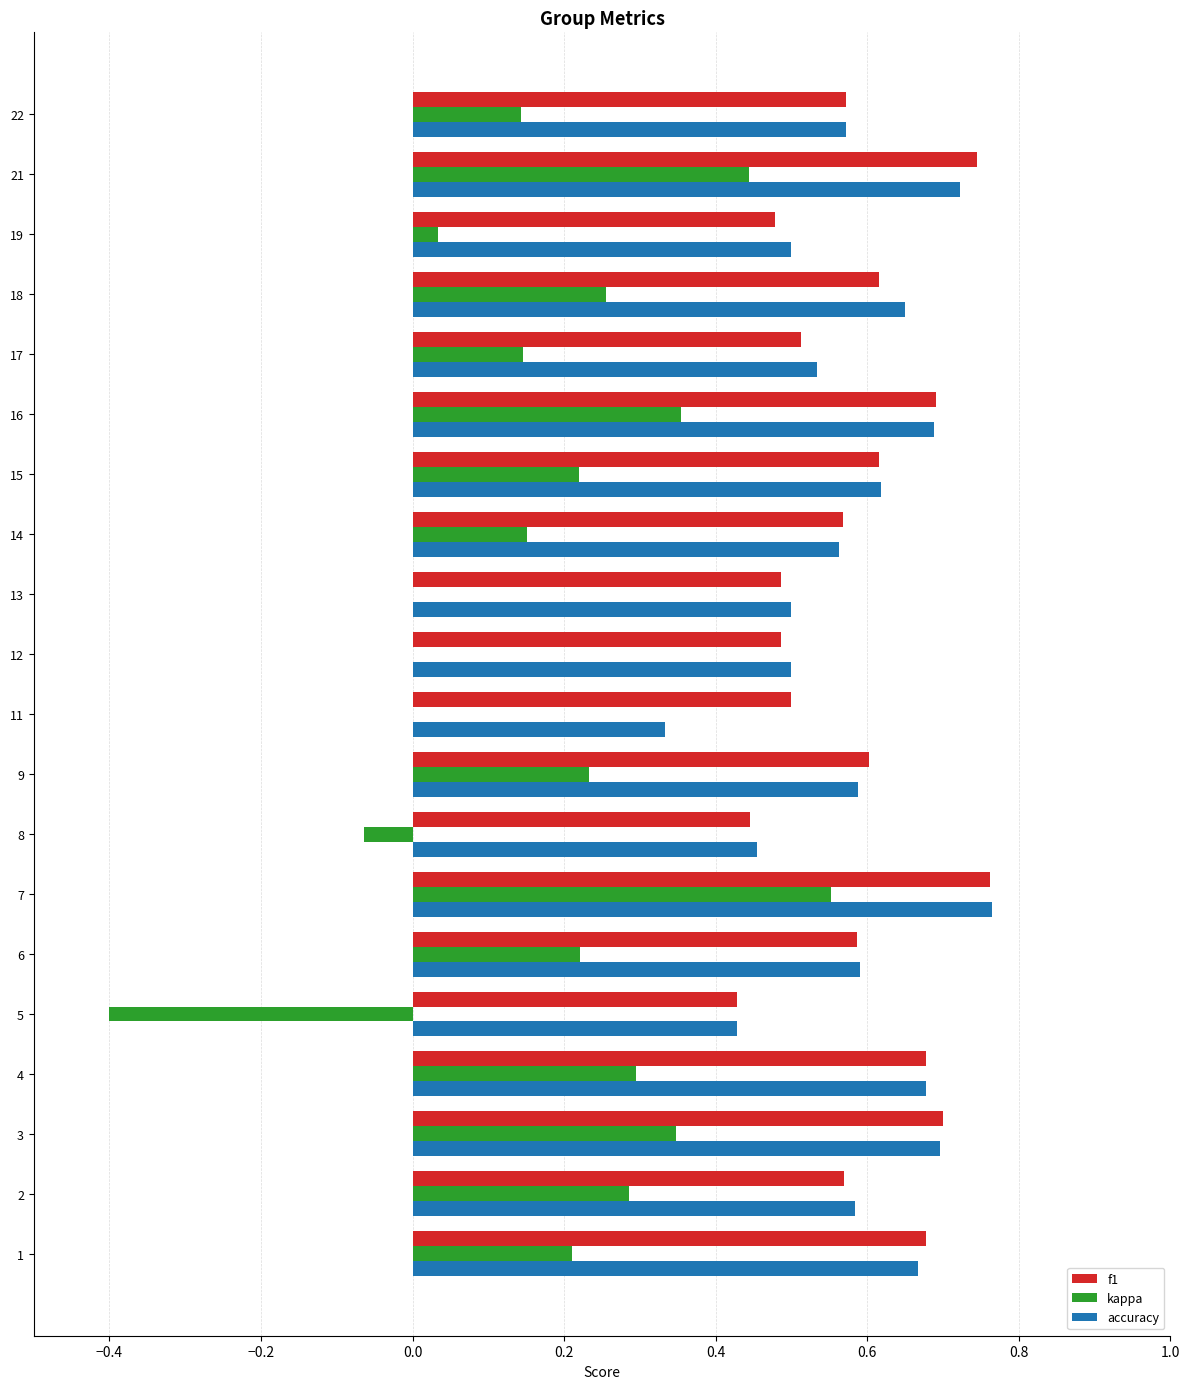

At which category is the sum across all series the highest?

7